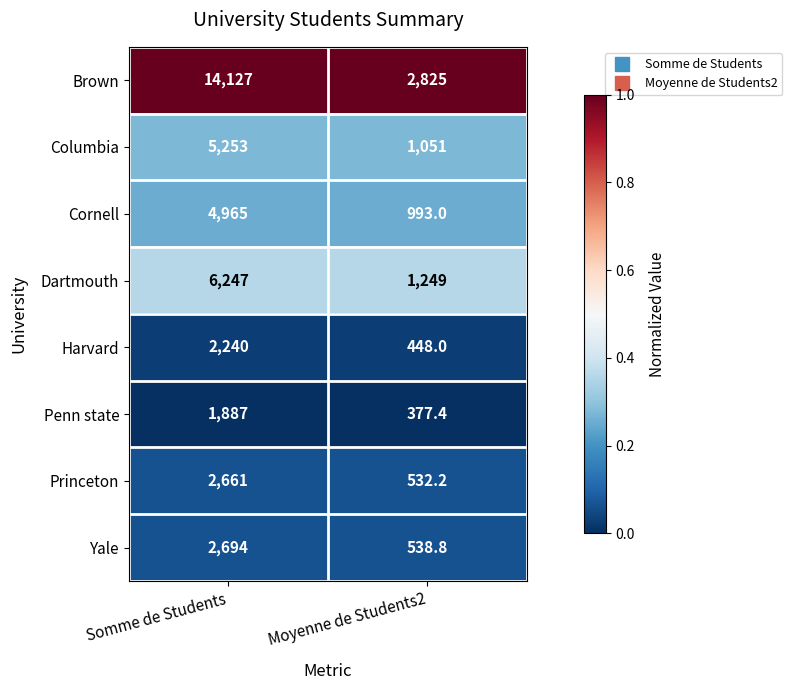

What is the difference between the maximum and minimum values in the Princeton series?

2128.8